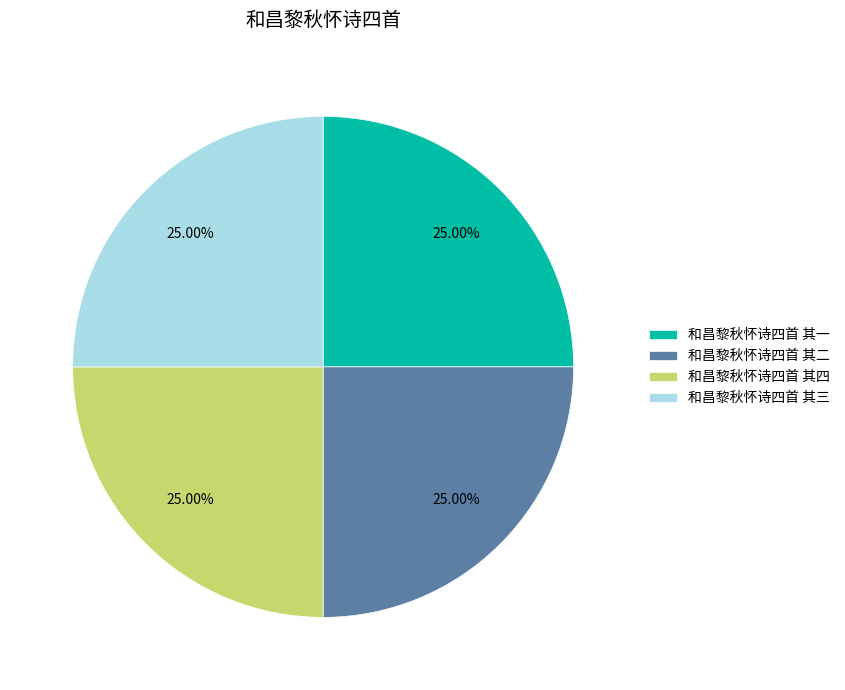

Is there any slice that represents more than half of the pie?

No